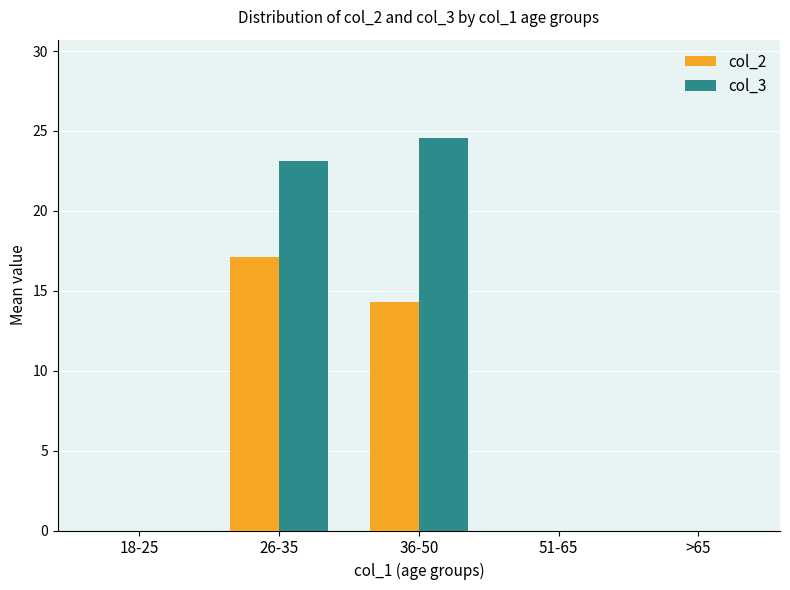

Which category has the highest value in the col_2 series?

26-35